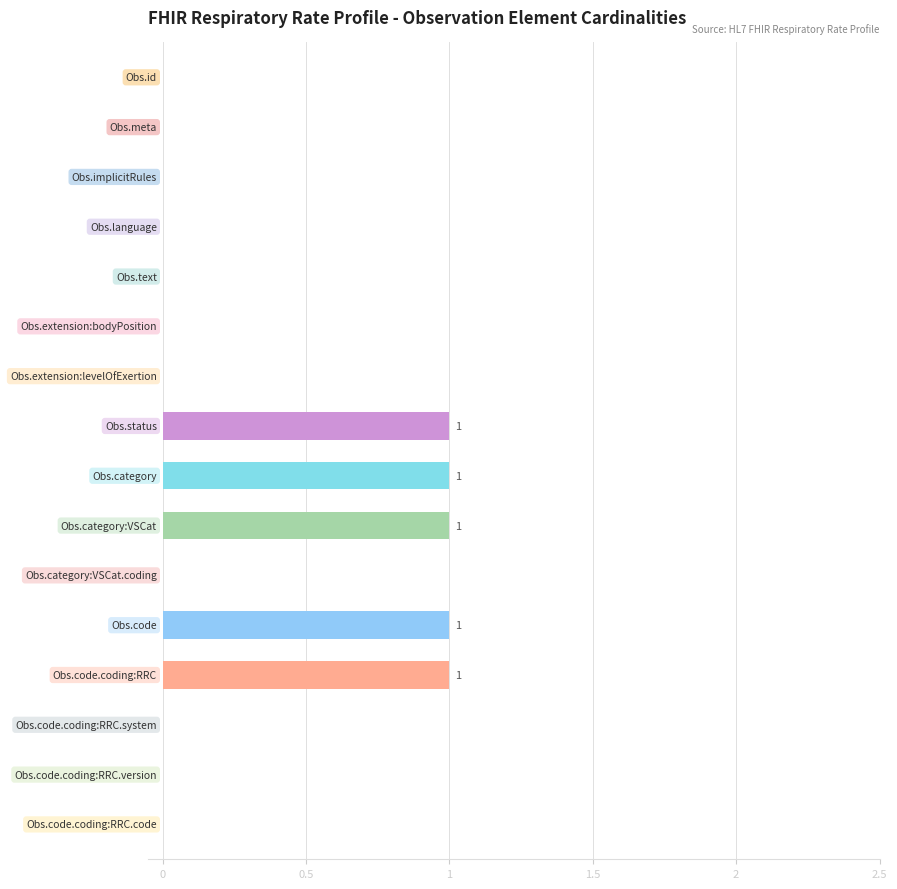

What is the sum of all values?

5